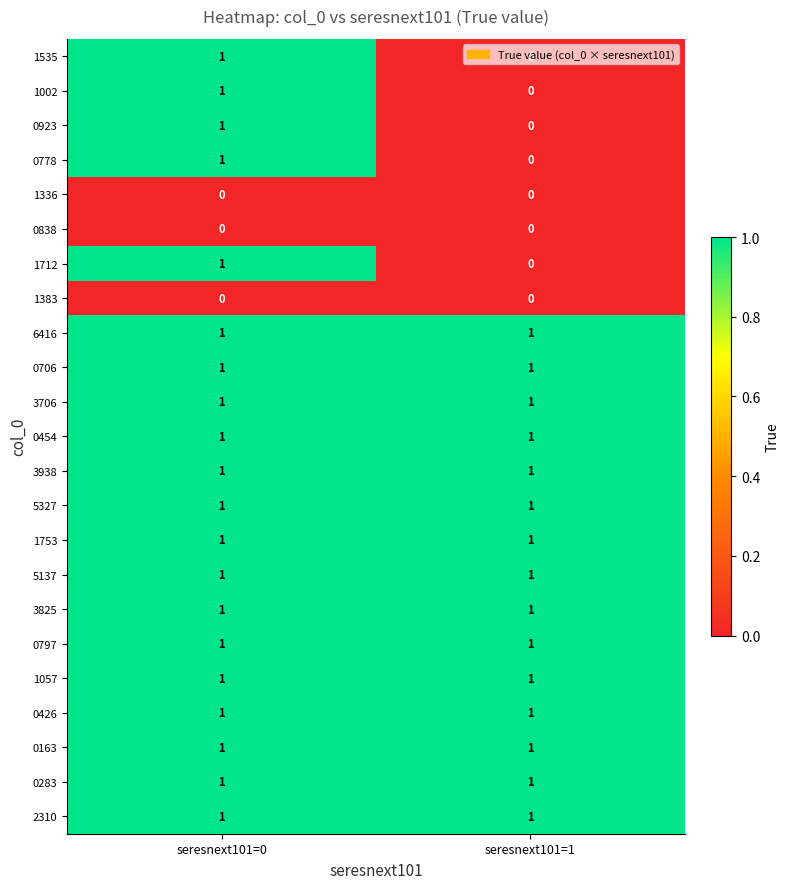

At how many categories does at least one series exceed 0?

2